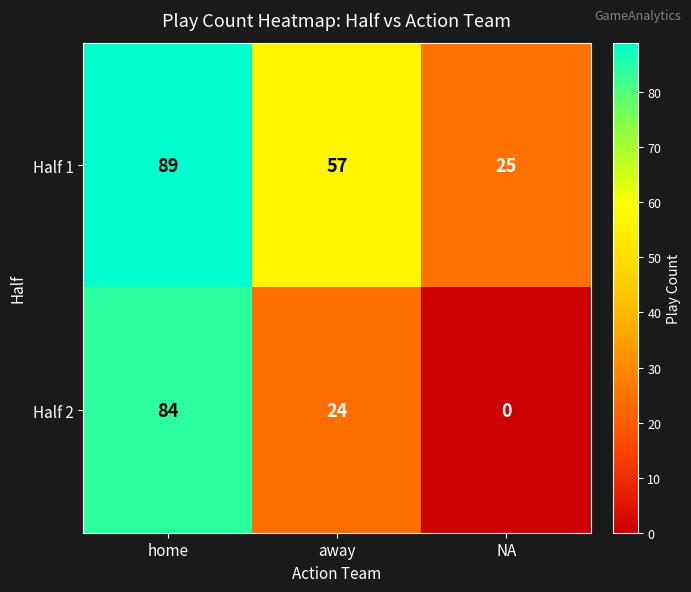

At which label does Half 1 first exceed 57?

home